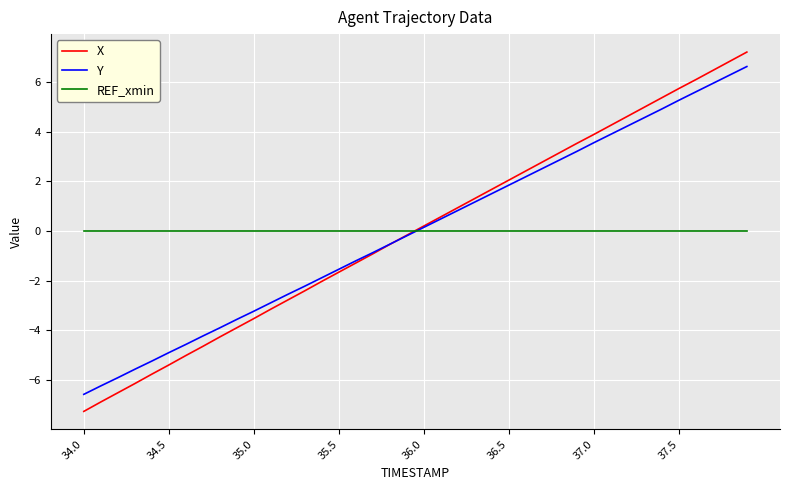

What is the lowest value of the Y series?

-6.6